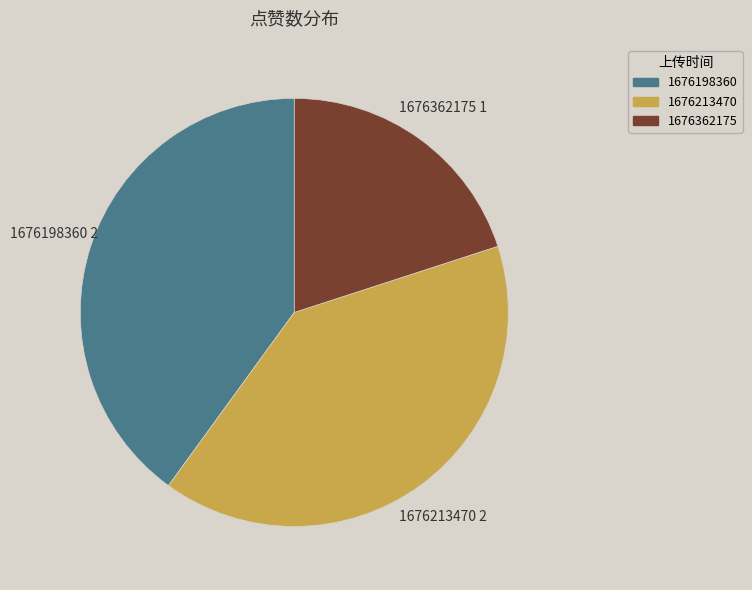

How many slices are in this pie chart?

3